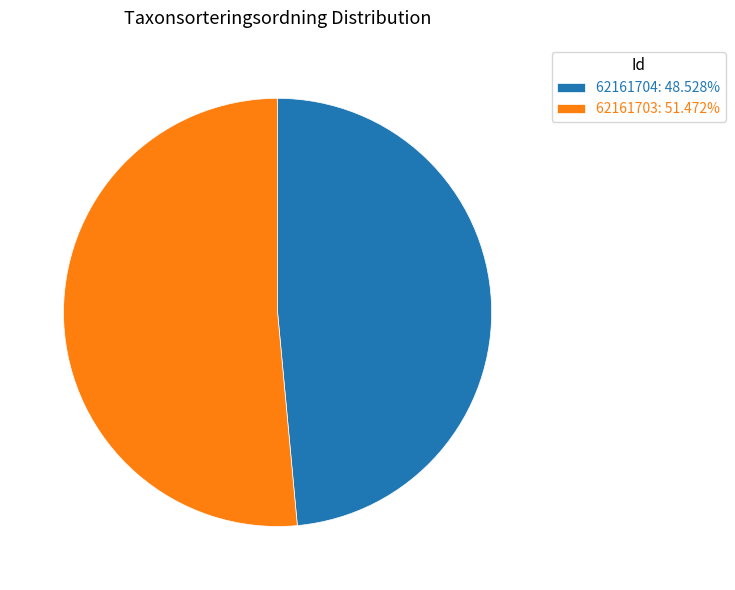

How many segments does this pie chart have?

2